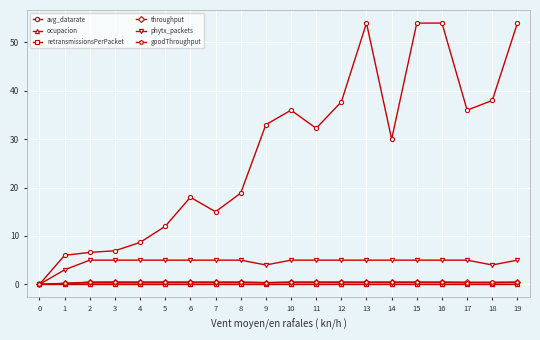

True or false: throughput has a value of 0.3 at 9.

True